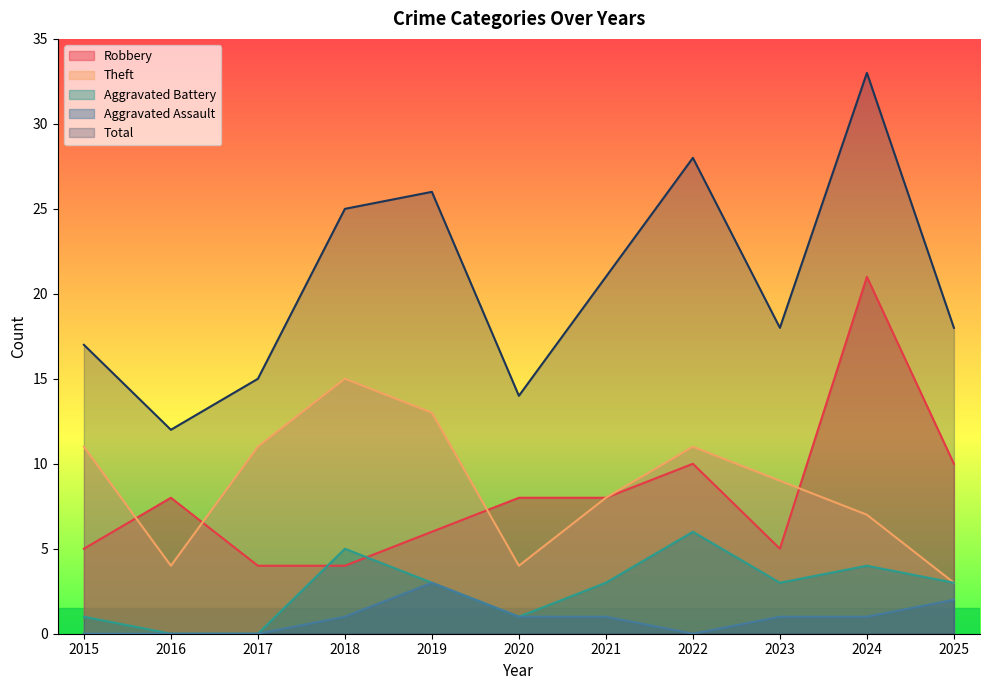

Reading left to right, transcribe all the data shown in this chart.

Robbery: 2015=5	2016=8	2017=4	2018=4	2019=6	2020=8	2021=8	2022=10	2023=5	2024=21	2025=10
Theft: 2015=11	2016=4	2017=11	2018=15	2019=13	2020=4	2021=8	2022=11	2023=9	2024=7	2025=3
Aggravated Battery: 2015=1	2016=0	2017=0	2018=5	2019=3	2020=1	2021=3	2022=6	2023=3	2024=4	2025=3
Aggravated Assault: 2015=0	2016=0	2017=0	2018=1	2019=3	2020=1	2021=1	2022=0	2023=1	2024=1	2025=2
Total: 2015=17	2016=12	2017=15	2018=25	2019=26	2020=14	2021=21	2022=28	2023=18	2024=33	2025=18